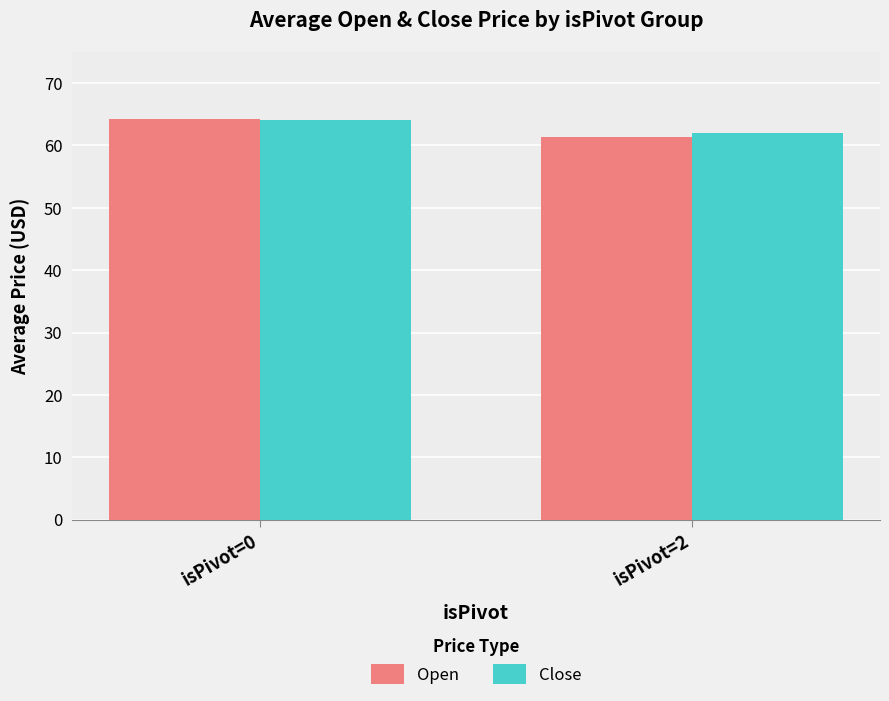

What is the difference between the Close values at isPivot=0 and isPivot=2?

2.0